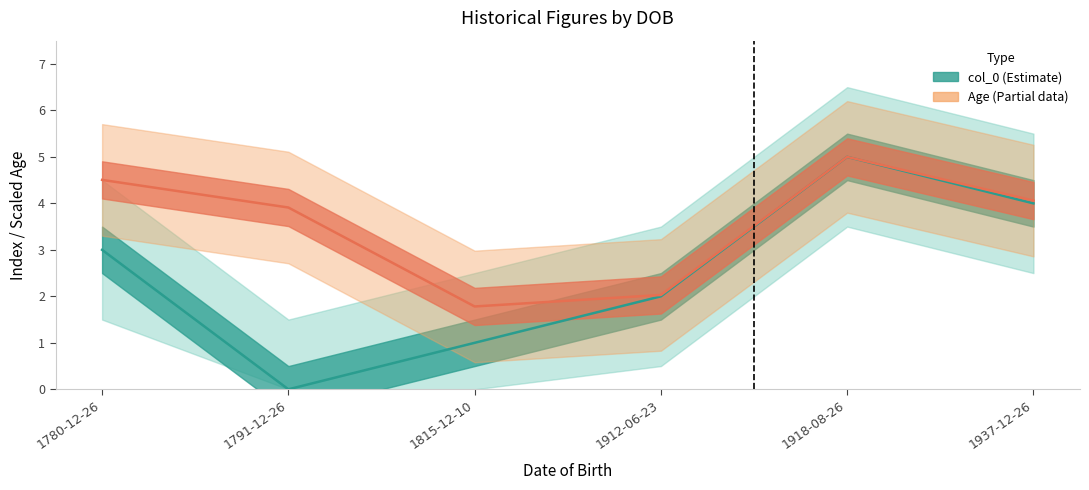

What is the total value across all series at 1780-12-26?

7.5